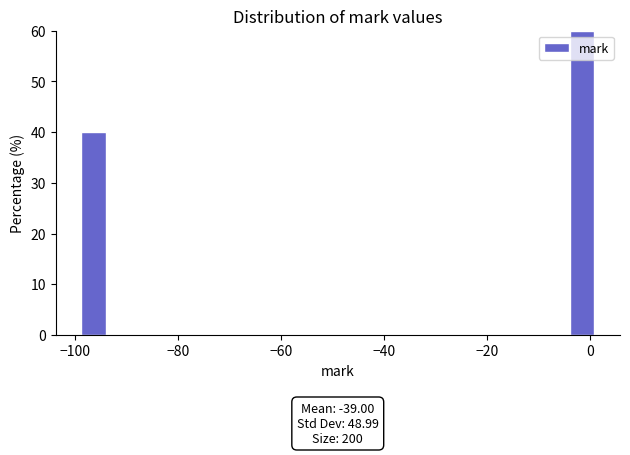

Around what value on the x-axis is the tallest bar? Give the approximate position of its centre, as read against the axis.

-2